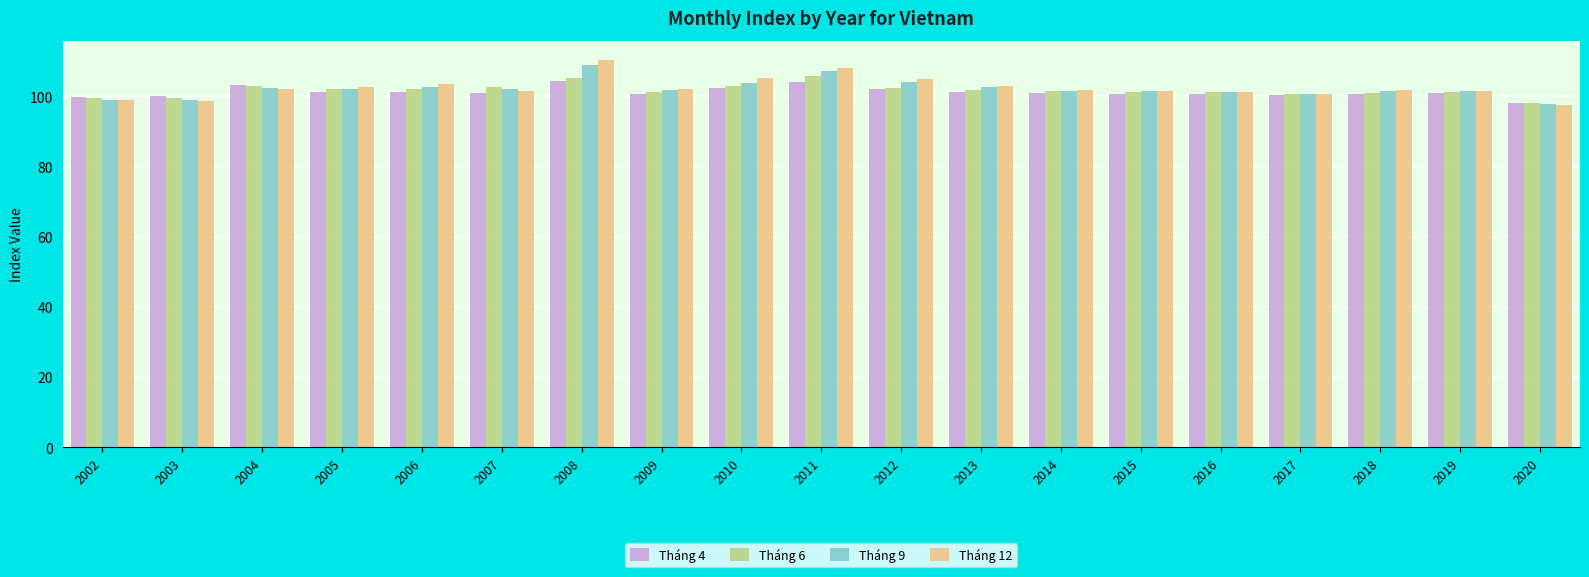

What is the difference between the second highest and second lowest values in the Tháng 12 series?

9.4